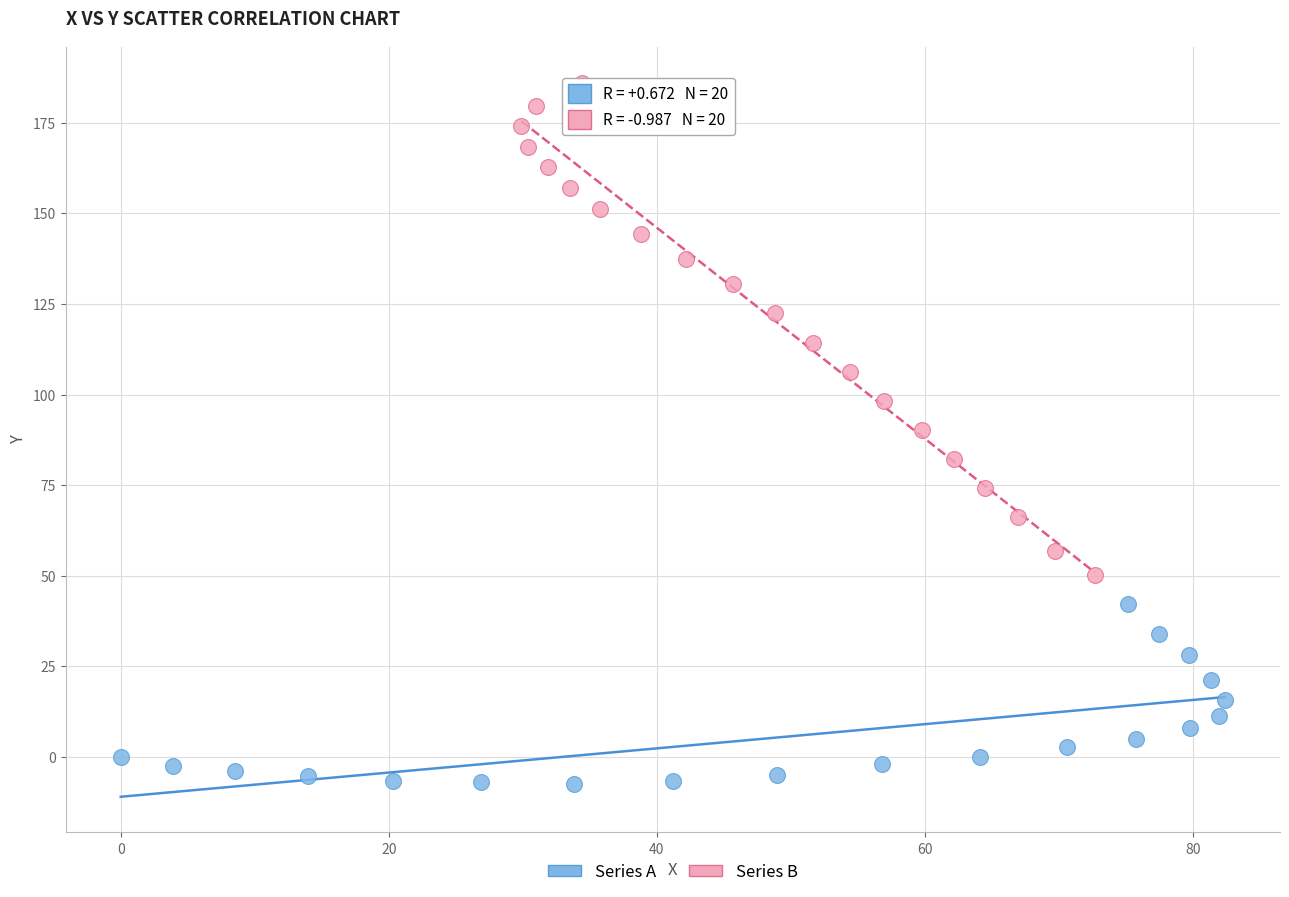

Which series has the widest spread of Y values?

Series B